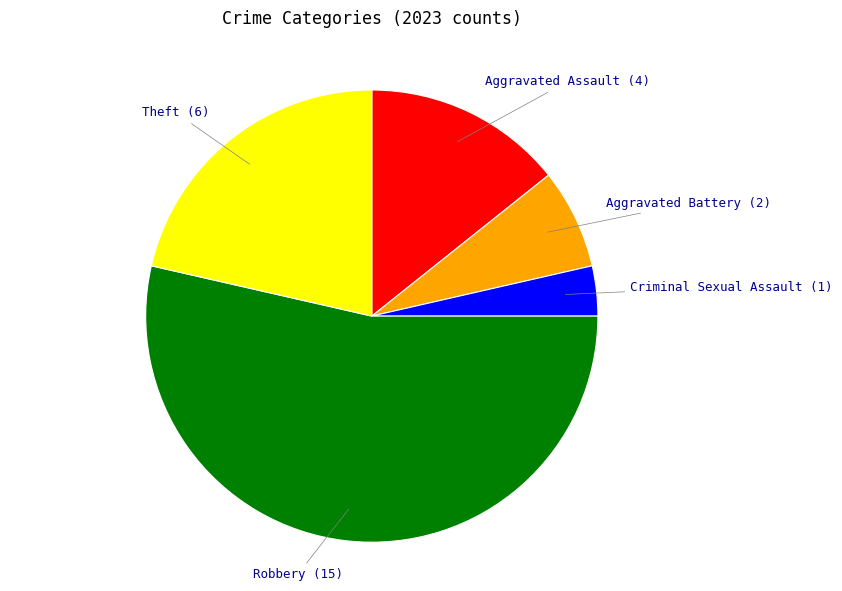

Between Criminal Sexual Assault and Theft, which is larger?

Theft